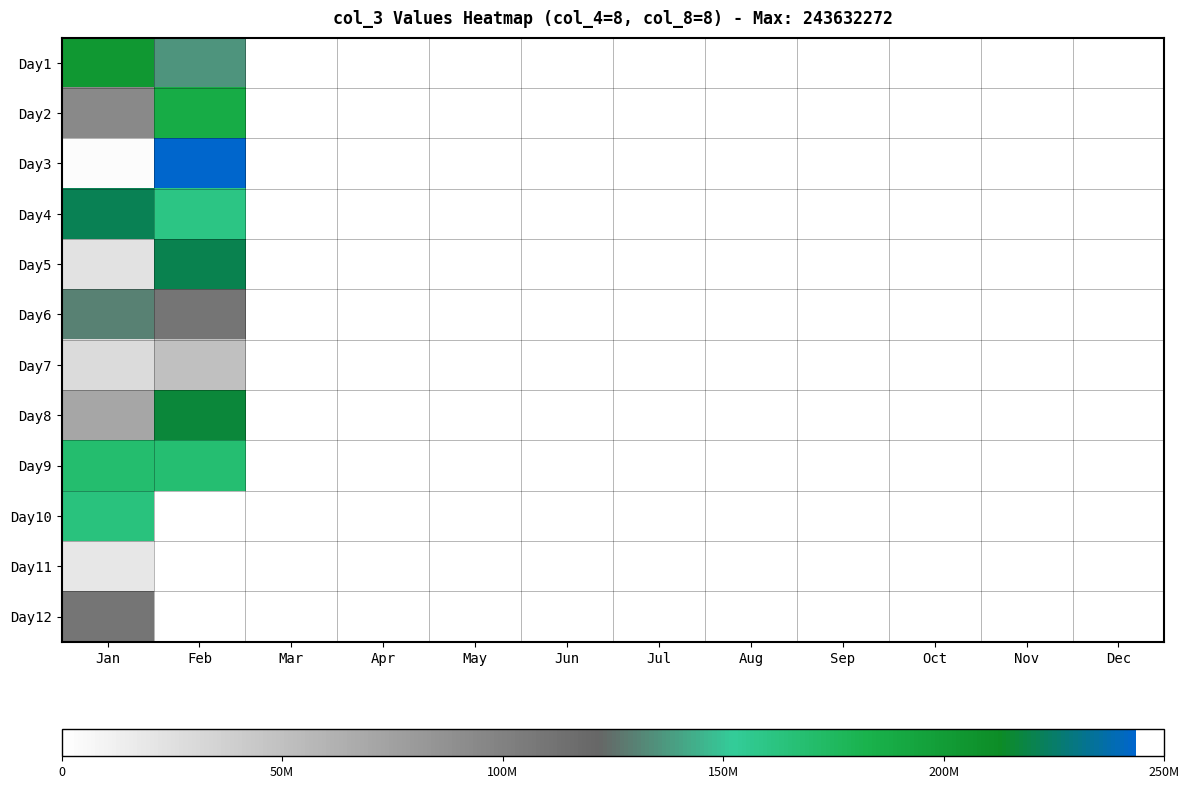

Reading left to right, transcribe all the data shown in this chart.

Day1: Jan=202864064	Feb=135248168	Mar=0	Apr=0	May=0	Jun=0	Jul=0	Aug=0	Sep=0	Oct=0	Nov=0	Dec=0
Day2: Jan=93925536	Feb=186554992	Mar=0	Apr=0	May=0	Jun=0	Jul=0	Aug=0	Sep=0	Oct=0	Nov=0	Dec=0
Day3: Jan=2206944	Feb=243632272	Mar=0	Apr=0	May=0	Jun=0	Jul=0	Aug=0	Sep=0	Oct=0	Nov=0	Dec=0
Day4: Jan=221235736	Feb=160316944	Mar=0	Apr=0	May=0	Jun=0	Jul=0	Aug=0	Sep=0	Oct=0	Nov=0	Dec=0
Day5: Jan=23106576	Feb=220214240	Mar=0	Apr=0	May=0	Jun=0	Jul=0	Aug=0	Sep=0	Oct=0	Nov=0	Dec=0
Day6: Jan=129606304	Feb=110300520	Mar=0	Apr=0	May=0	Jun=0	Jul=0	Aug=0	Sep=0	Oct=0	Nov=0	Dec=0
Day7: Jan=28568576	Feb=50043912	Mar=0	Apr=0	May=0	Jun=0	Jul=0	Aug=0	Sep=0	Oct=0	Nov=0	Dec=0
Day8: Jan=70776696	Feb=216437200	Mar=0	Apr=0	May=0	Jun=0	Jul=0	Aug=0	Sep=0	Oct=0	Nov=0	Dec=0
Day9: Jan=168589976	Feb=167626320	Mar=0	Apr=0	May=0	Jun=0	Jul=0	Aug=0	Sep=0	Oct=0	Nov=0	Dec=0
Day10: Jan=163270040	Feb=0	Mar=0	Apr=0	May=0	Jun=0	Jul=0	Aug=0	Sep=0	Oct=0	Nov=0	Dec=0
Day11: Jan=19386040	Feb=0	Mar=0	Apr=0	May=0	Jun=0	Jul=0	Aug=0	Sep=0	Oct=0	Nov=0	Dec=0
Day12: Jan=109920168	Feb=0	Mar=0	Apr=0	May=0	Jun=0	Jul=0	Aug=0	Sep=0	Oct=0	Nov=0	Dec=0